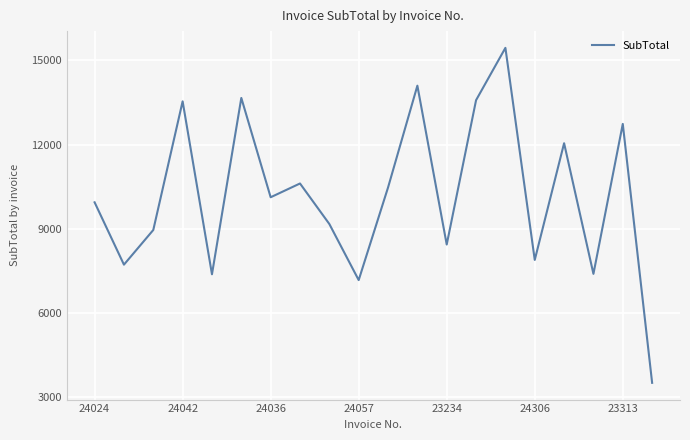

What is the smallest value displayed?

3491.3